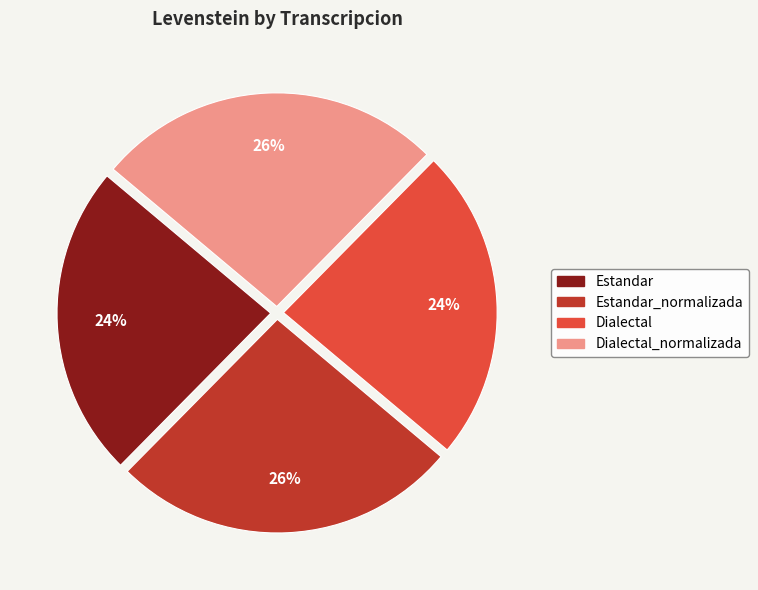

Is there any slice that represents more than half of the pie?

No